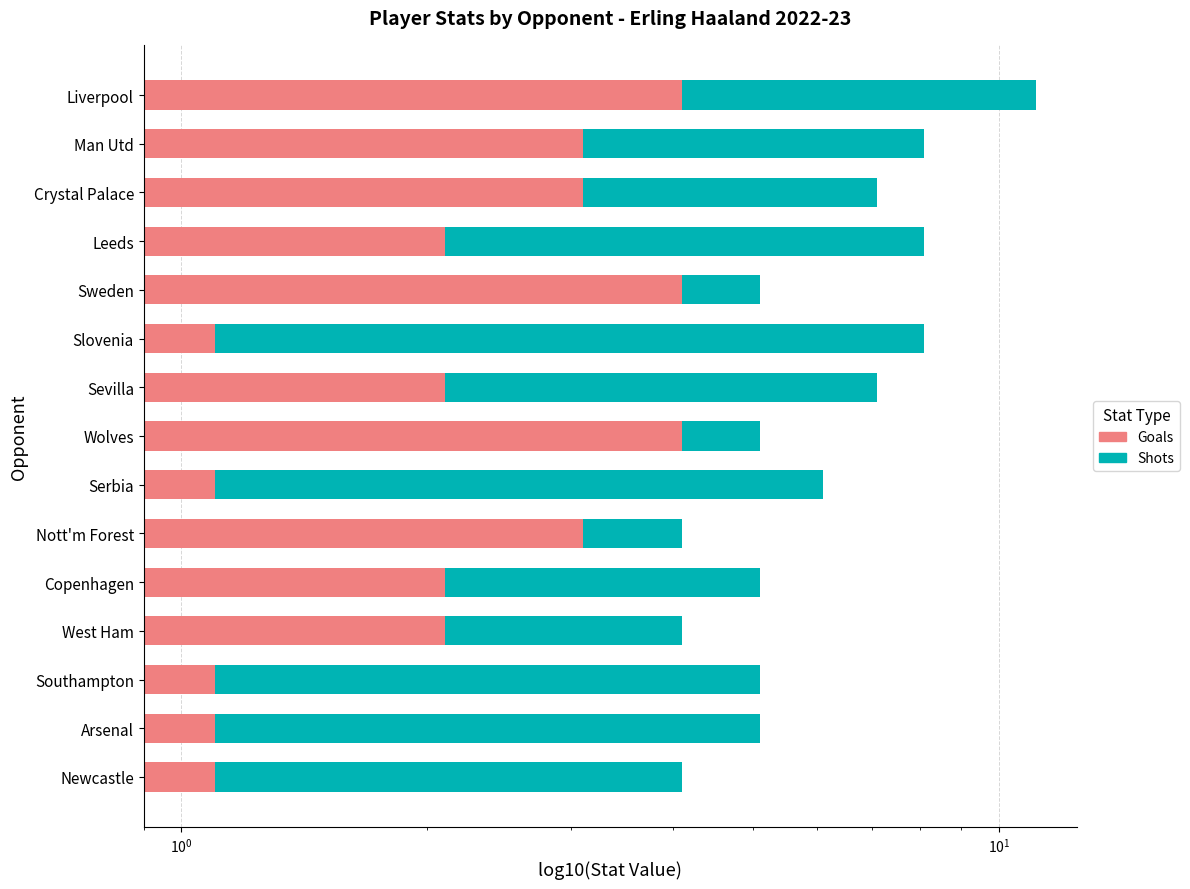

What is the average value of the Goals series?

2.4